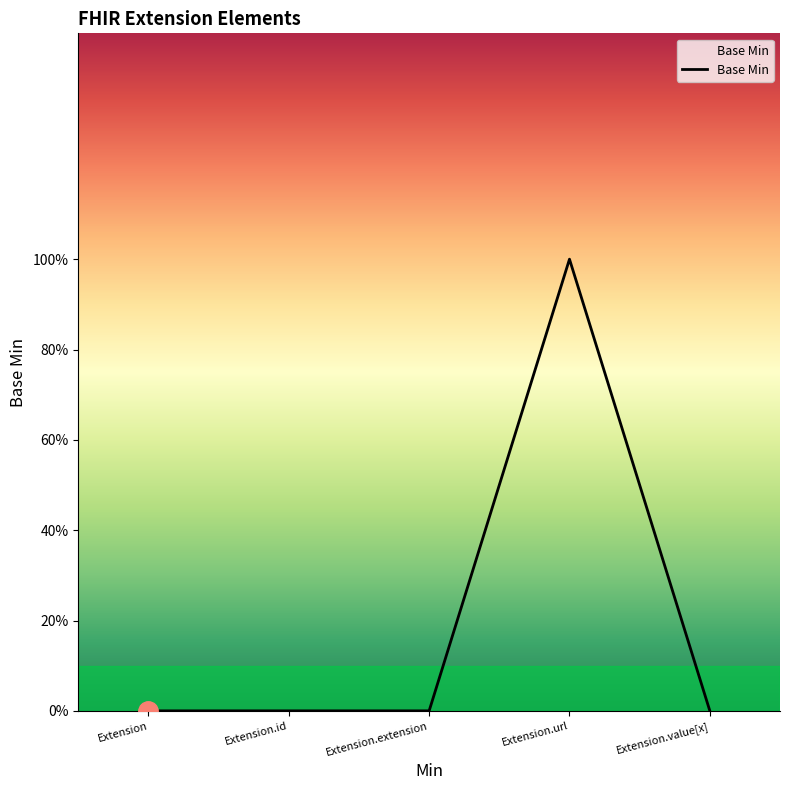

Which label corresponds to the largest value in the chart?

Extension.url